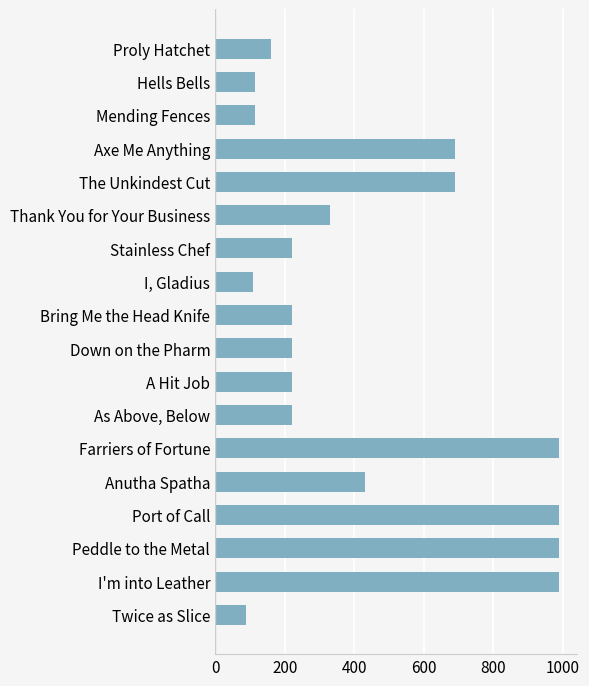

At which label is the value closest to 540?

Anutha Spatha